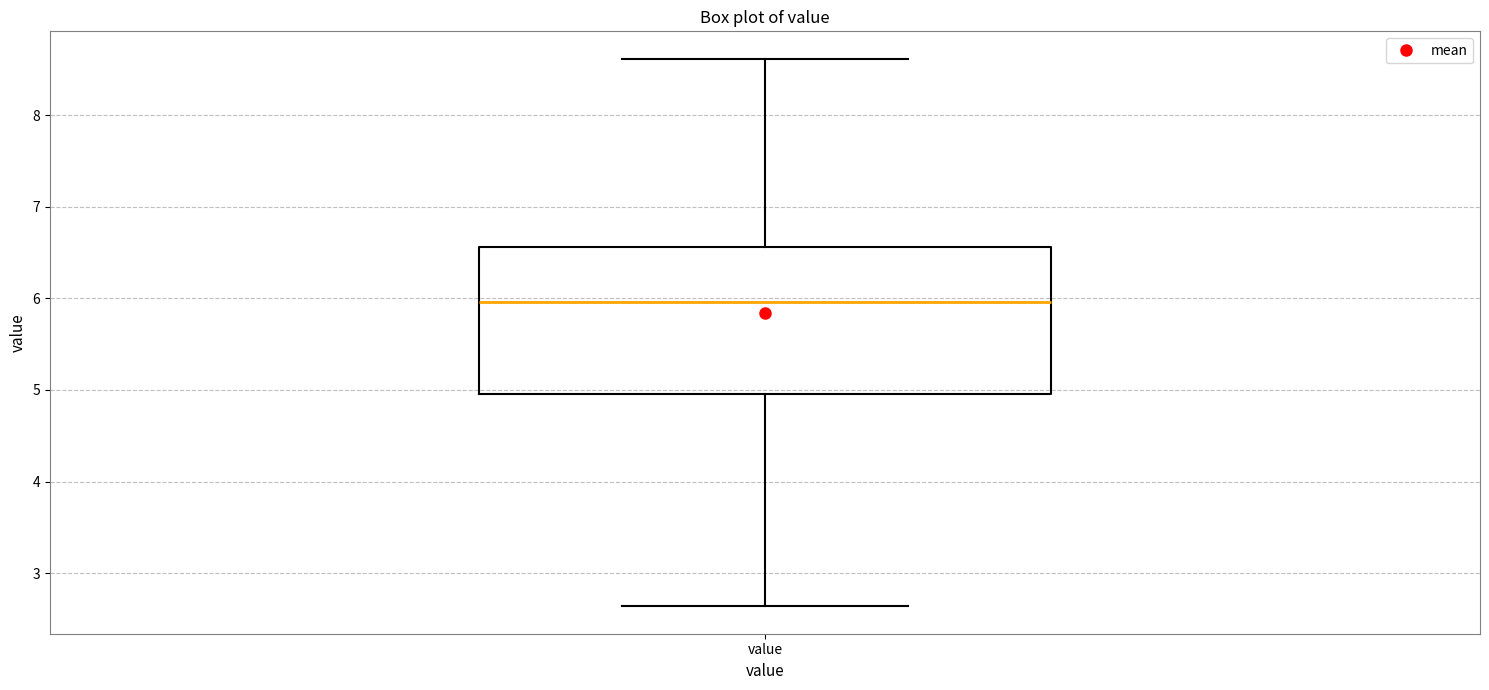

Where does the upper whisker of the box for value end on the y-axis? The values are not printed on the chart, so give them approximately, as read against the axis.

8.6